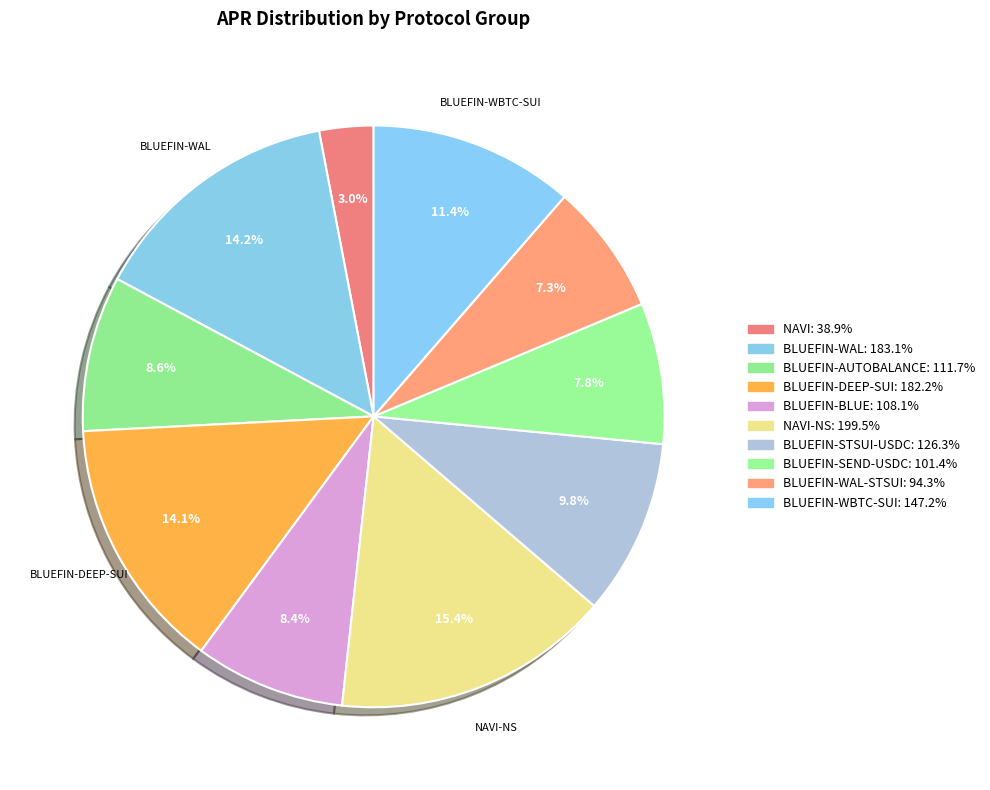

Rank the categories by value from lowest to highest.

NAVI, BLUEFIN-WAL-STSUI, BLUEFIN-SEND-USDC, BLUEFIN-BLUE, BLUEFIN-AUTOBALANCE, BLUEFIN-STSUI-USDC, BLUEFIN-WBTC-SUI, BLUEFIN-DEEP-SUI, BLUEFIN-WAL, NAVI-NS